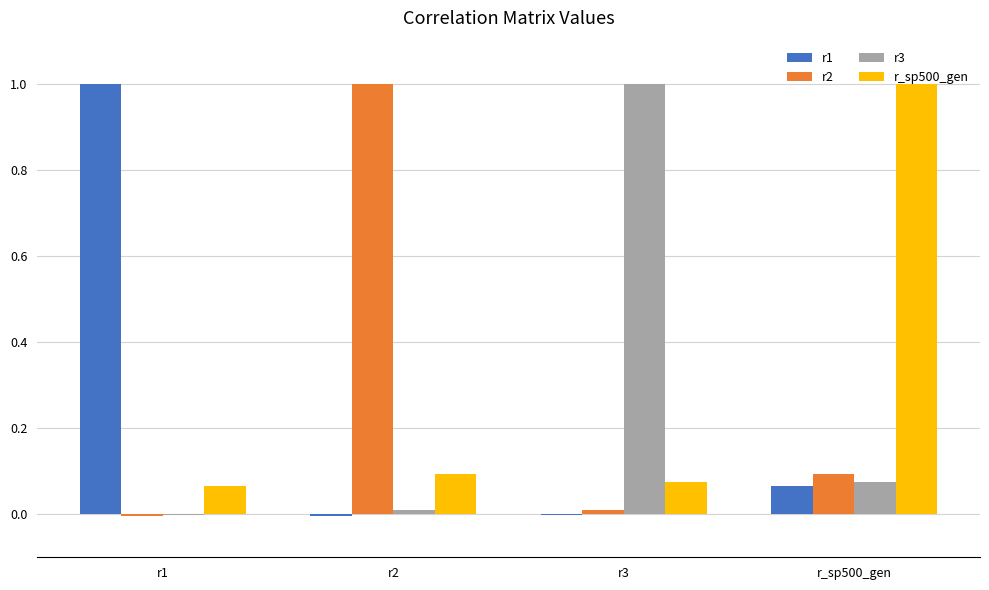

How many positive values does the r3 series have?

3